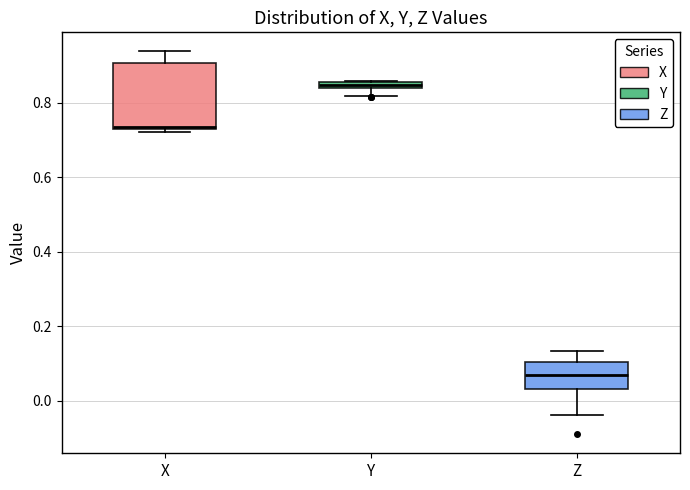

Comparing the boxes themselves (not the whiskers), which one is the tallest?

X